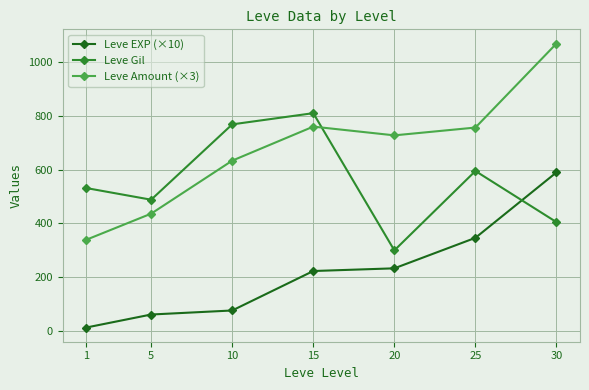

True or false: Leve Gil and Leve Amount (×3) cross at least once.

True